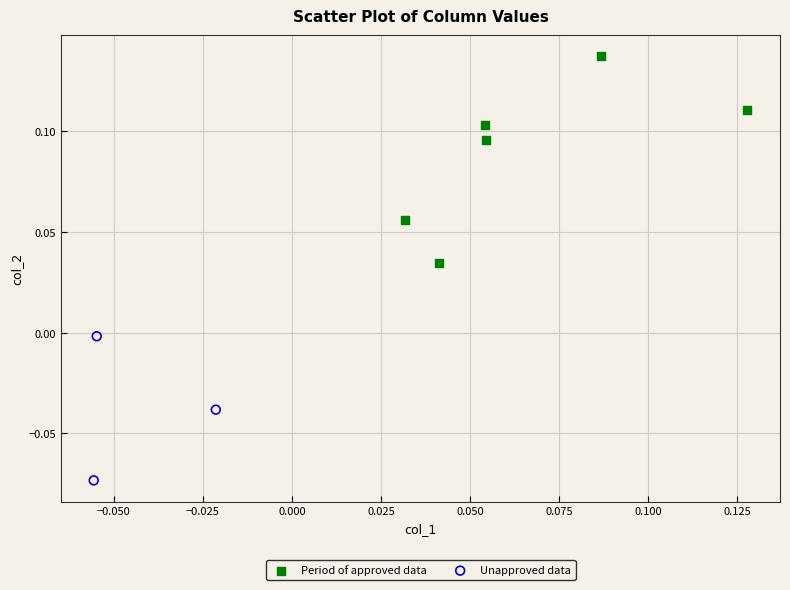

Which series reaches the minimum Y coordinate?

Unapproved data